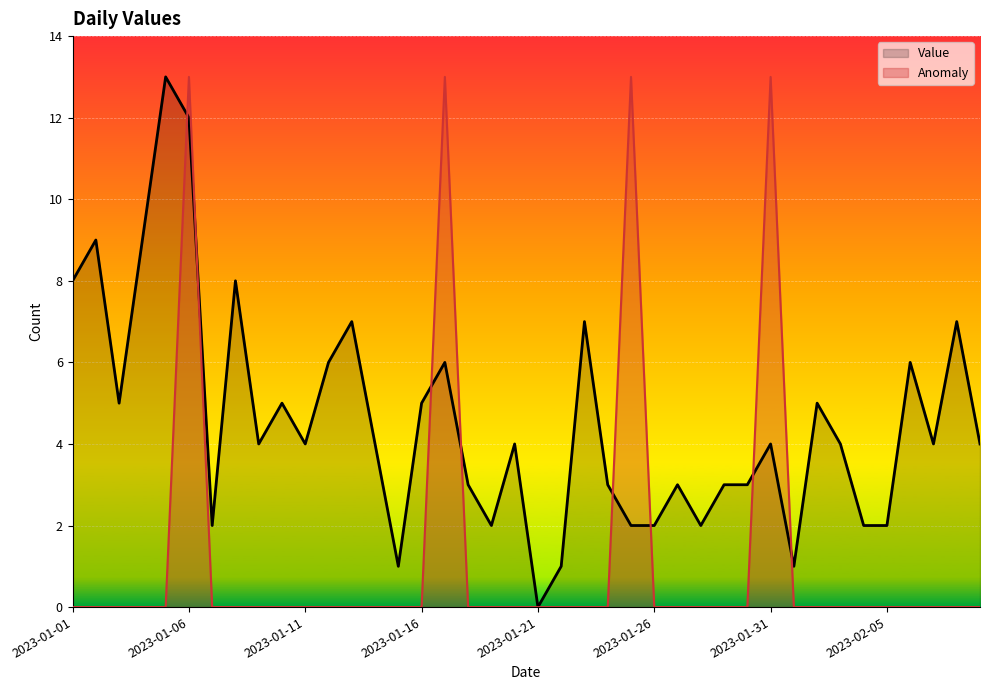

How many data points does each series have?

40